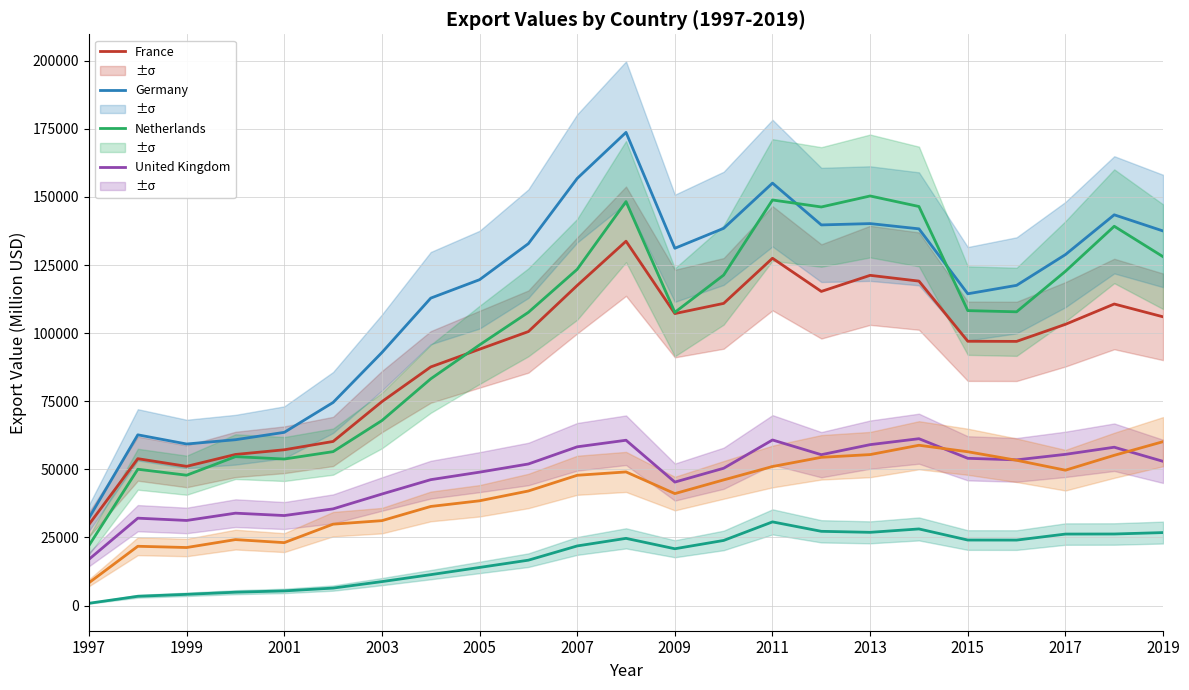

The value of Netherlands at 2013 is 150339.5. True or false?

True